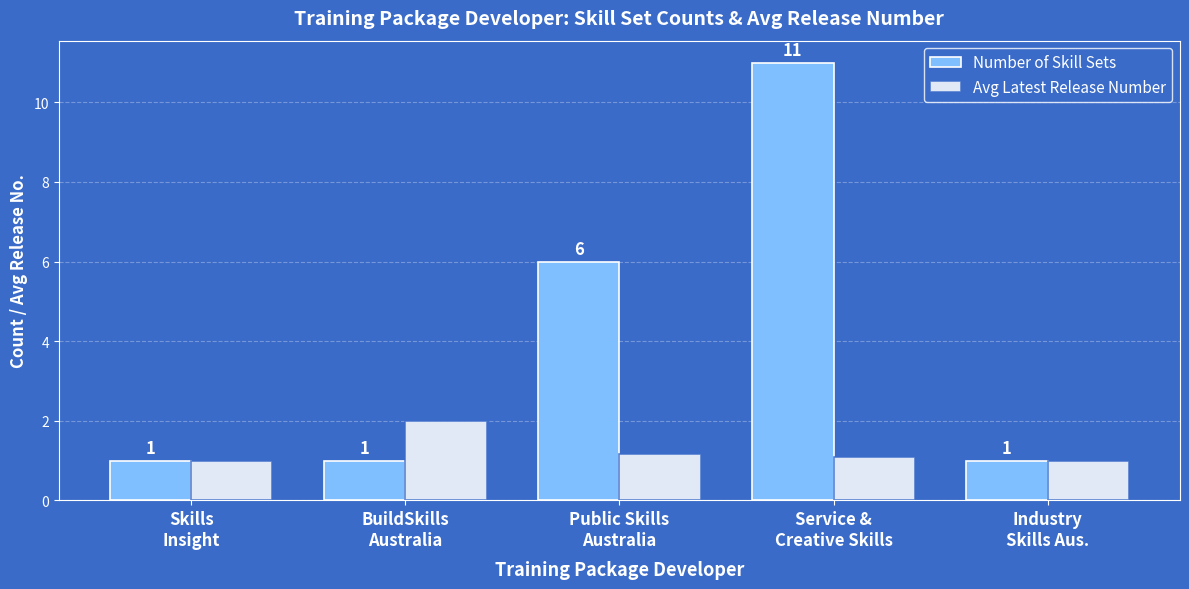

What is the label of the 2nd bar from the left?

BuildSkills
Australia